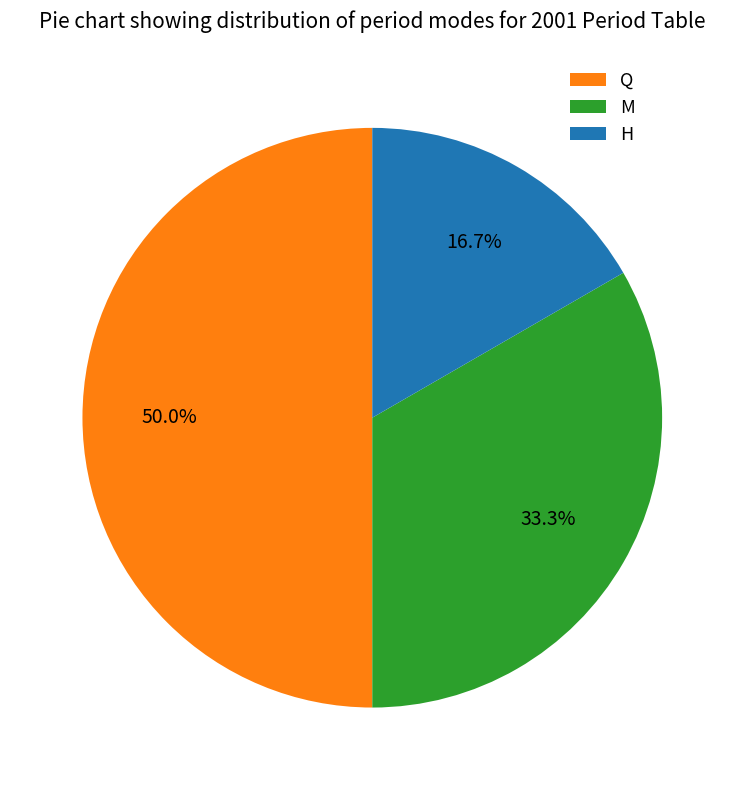

Which category has the smallest portion of the pie?

H